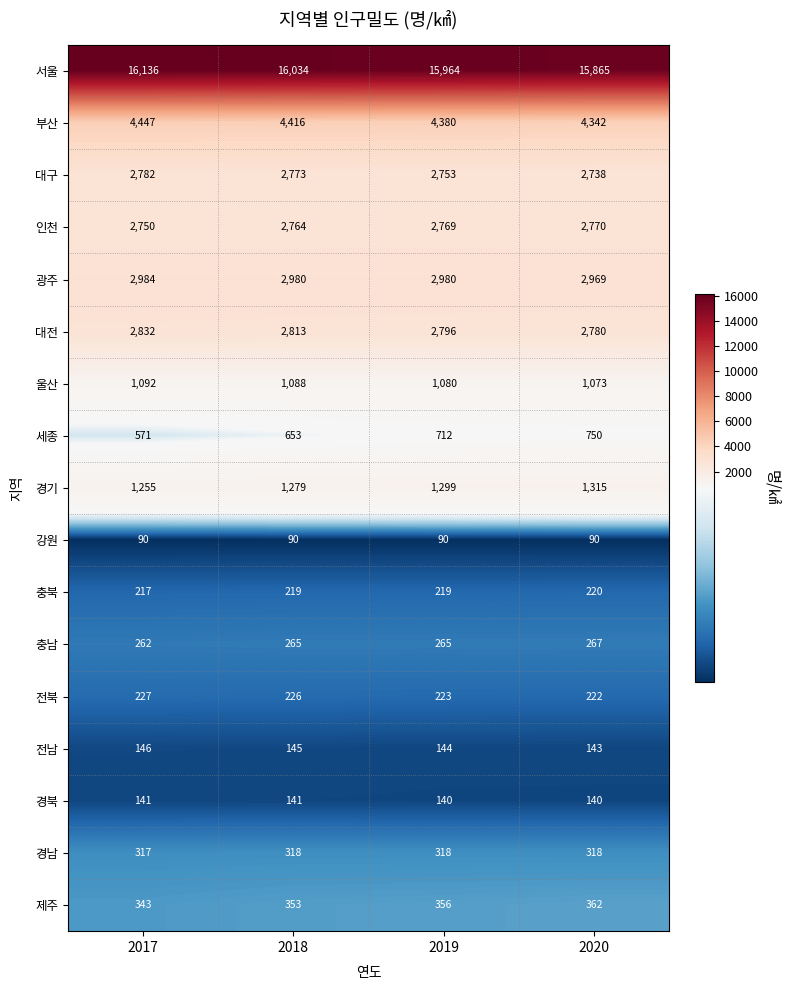

What is the smallest value displayed?

90